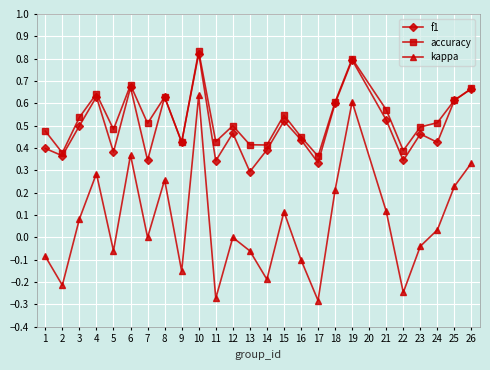

Between 2 and 3, which series saw the biggest shift?

kappa